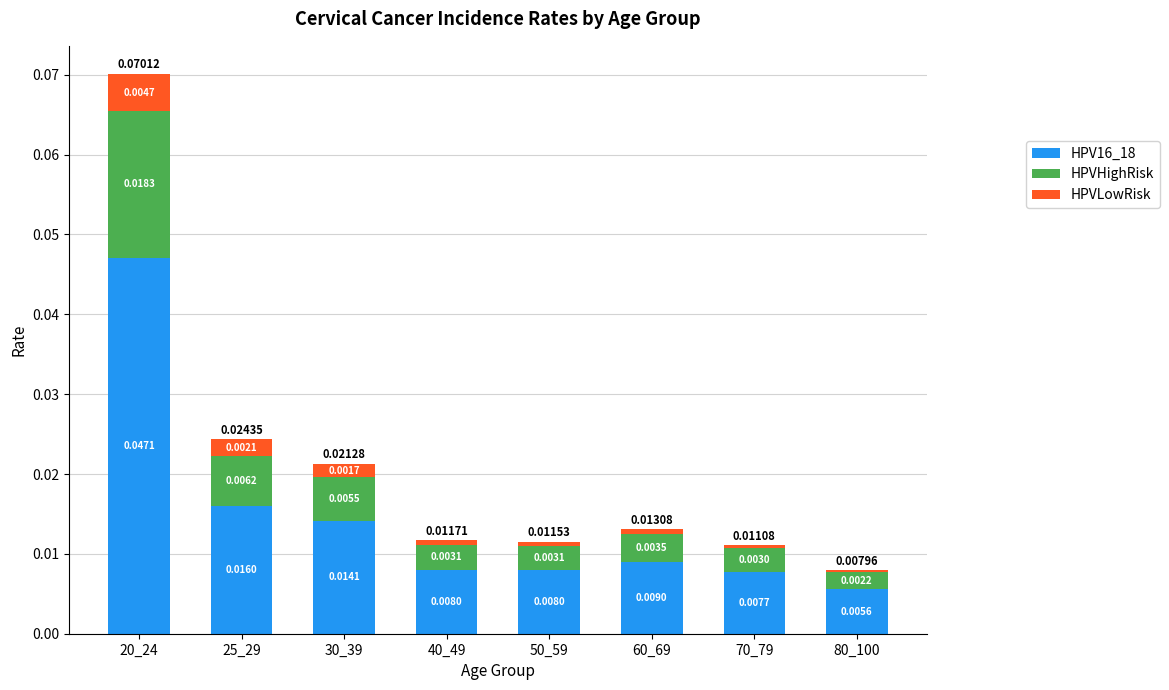

At which category is the sum across all series the highest?

20_24